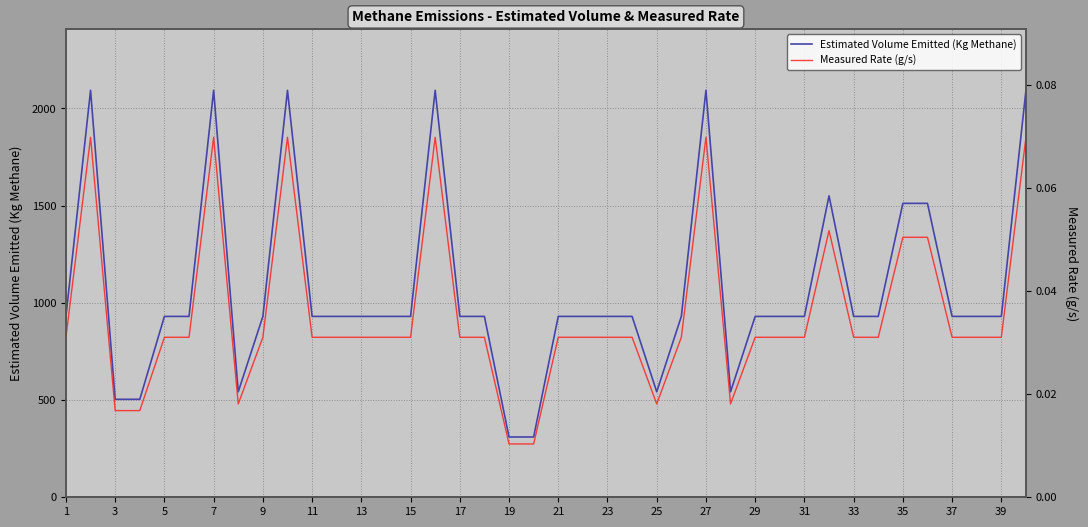

How many interior local peaks does the Estimated Volume Emitted (Kg Methane) series have?

6